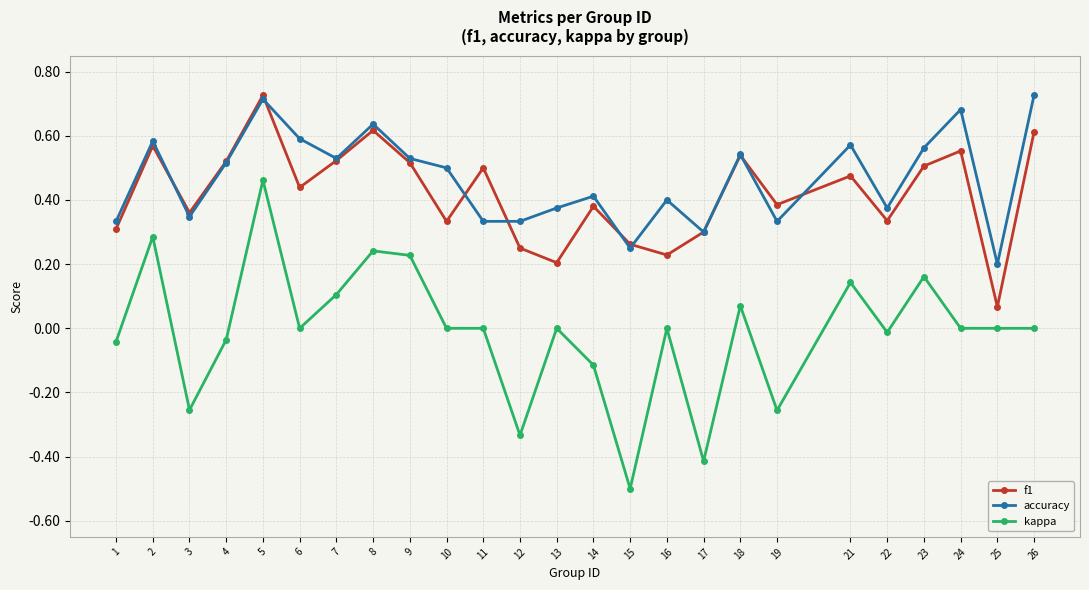

Is this an area chart (filled region under the line)?

No